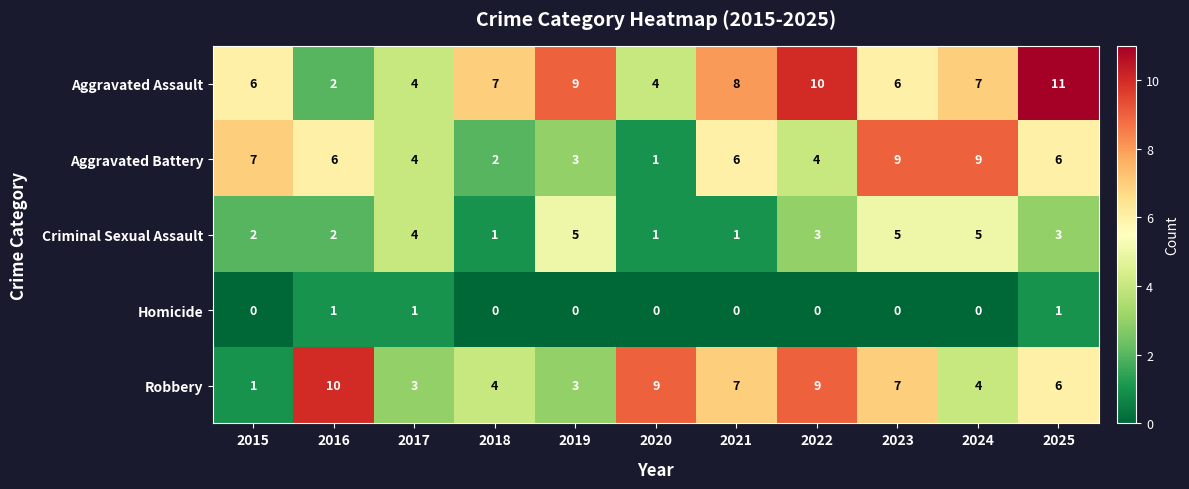

Which series has the largest total across all categories?

Aggravated Assault